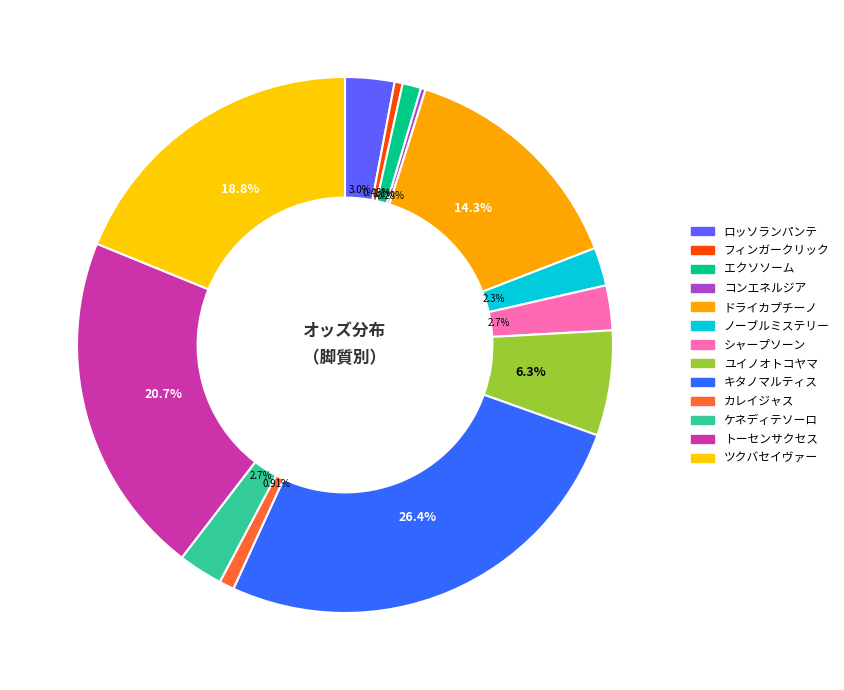

What portion of the pie excludes カレイジャス?

99.1%